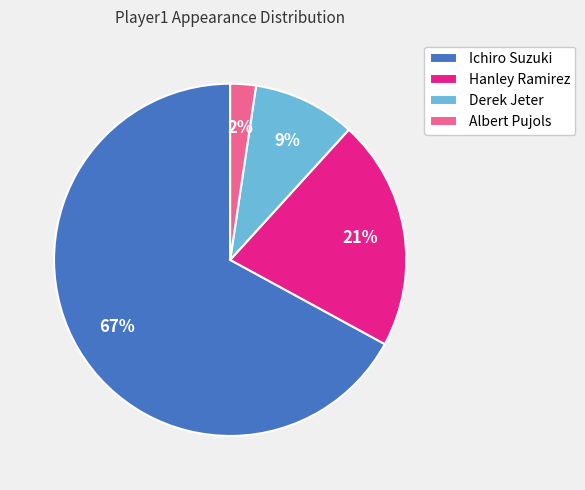

To the nearest percent, what percentage of the pie is Hanley Ramirez?

21%